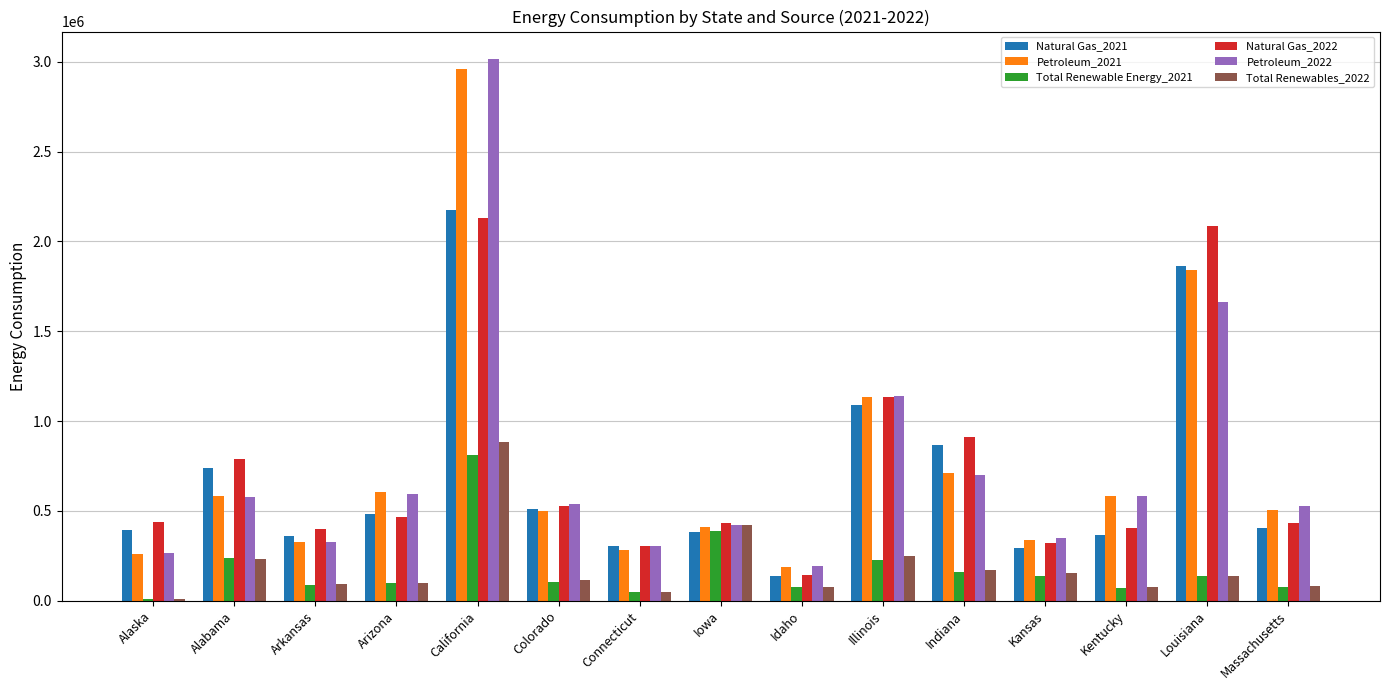

What is the minimum value shown in the chart?

9597